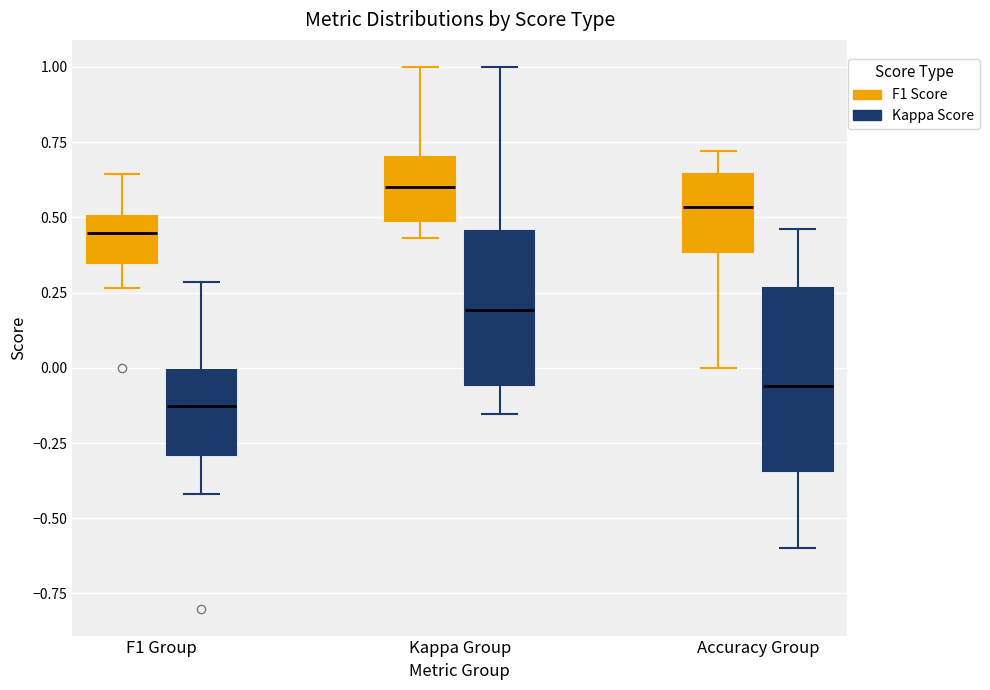

Which box is the tallest, from its lower edge to its upper edge?

Accuracy Group (Kappa Score)